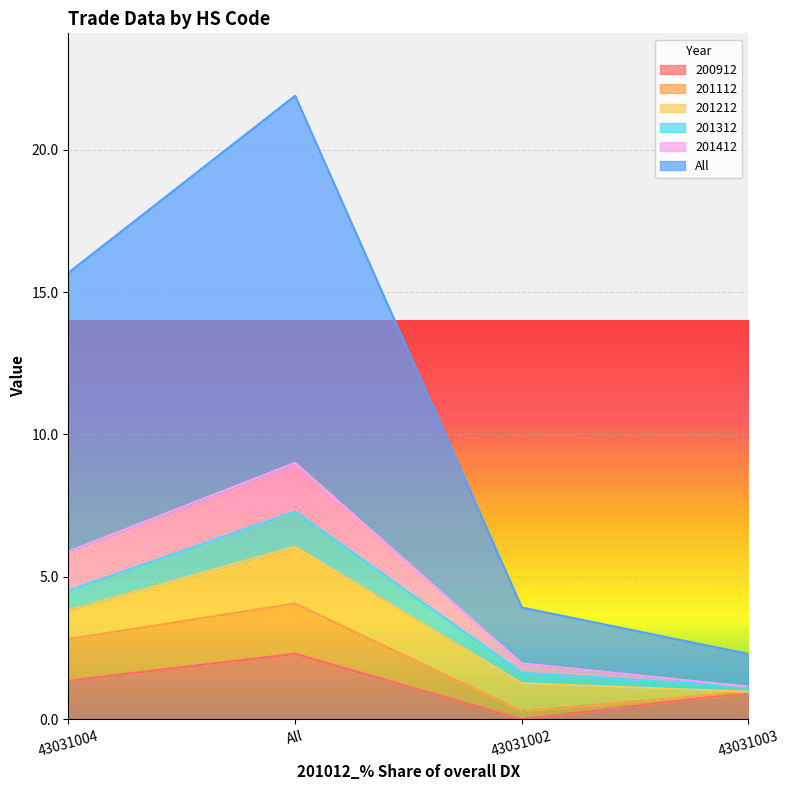

Is it true that 200912 equals 0.9 at 43031002?

False